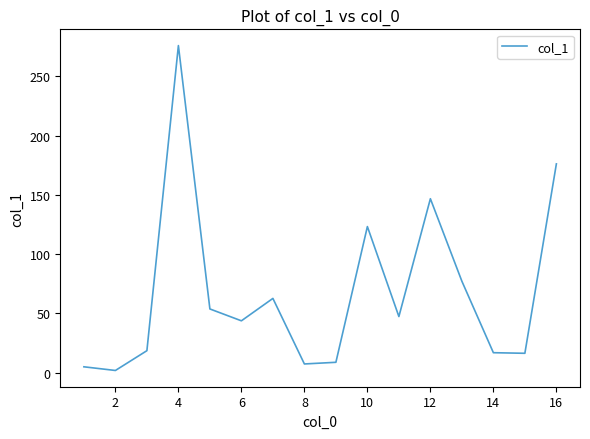

Count the number of categories in the chart.

16